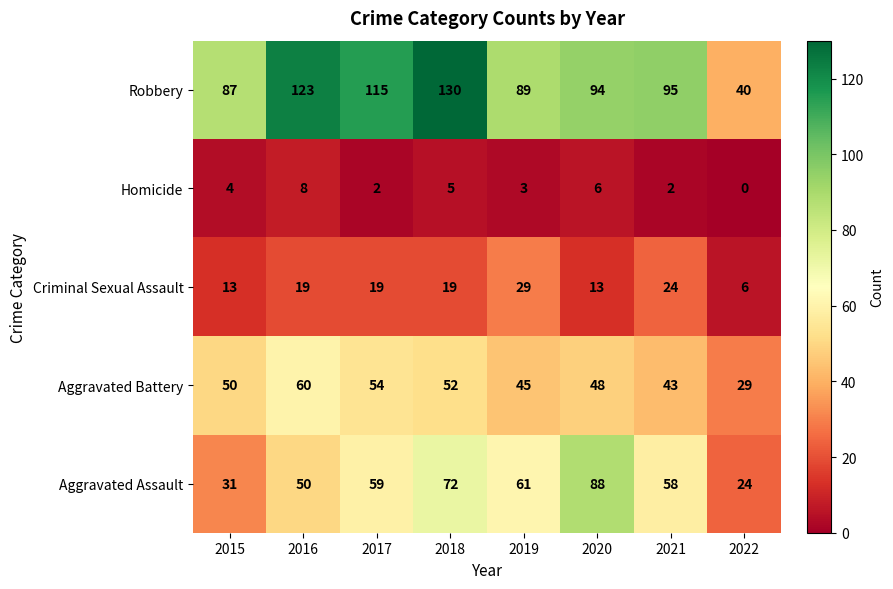

At 2015, list the series in order from largest to smallest.

Robbery, Aggravated Battery, Aggravated Assault, Criminal Sexual Assault, Homicide